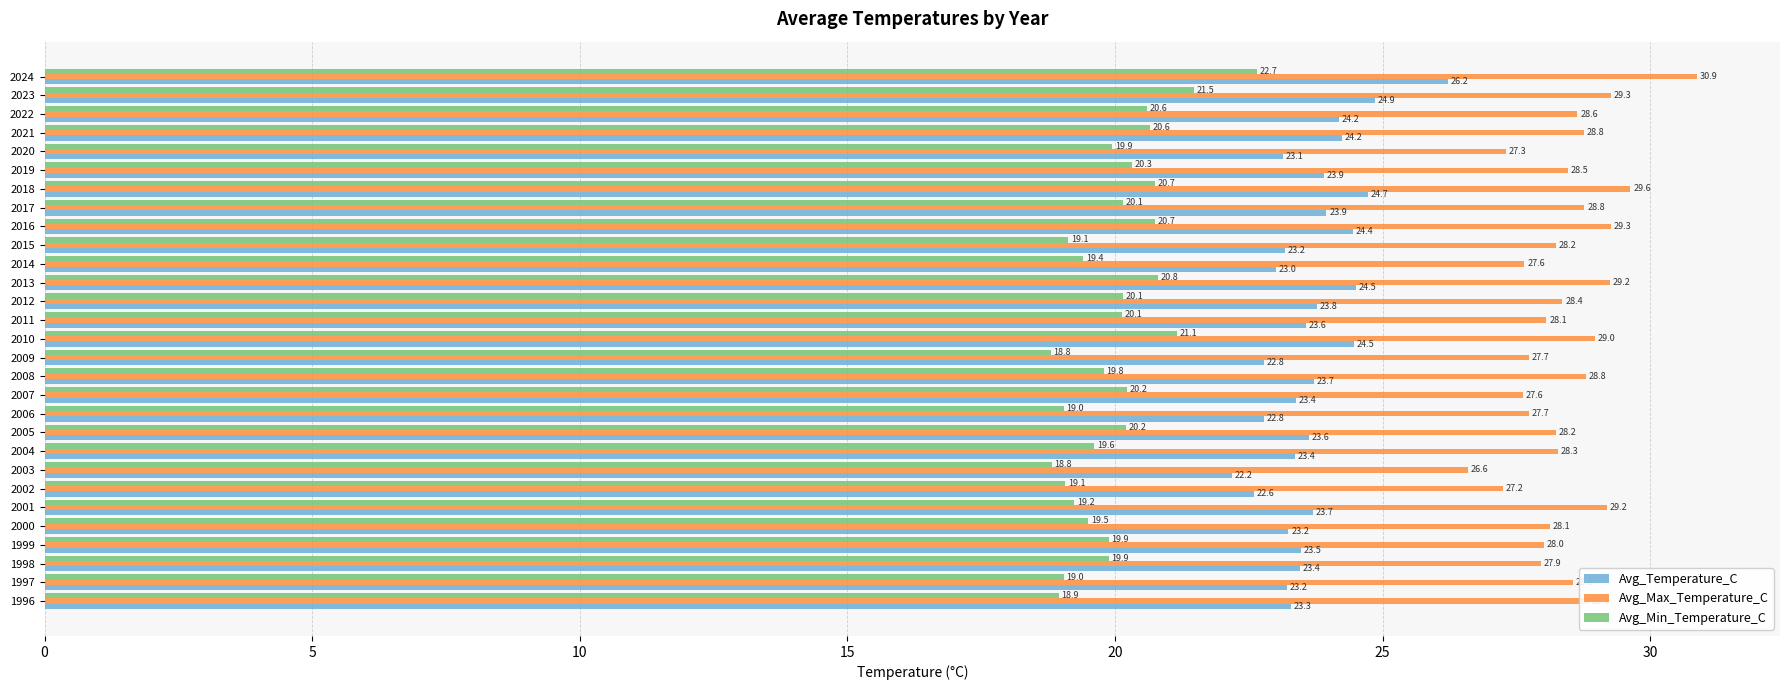

What is the sum of all Avg_Max_Temperature_C values?

824.4